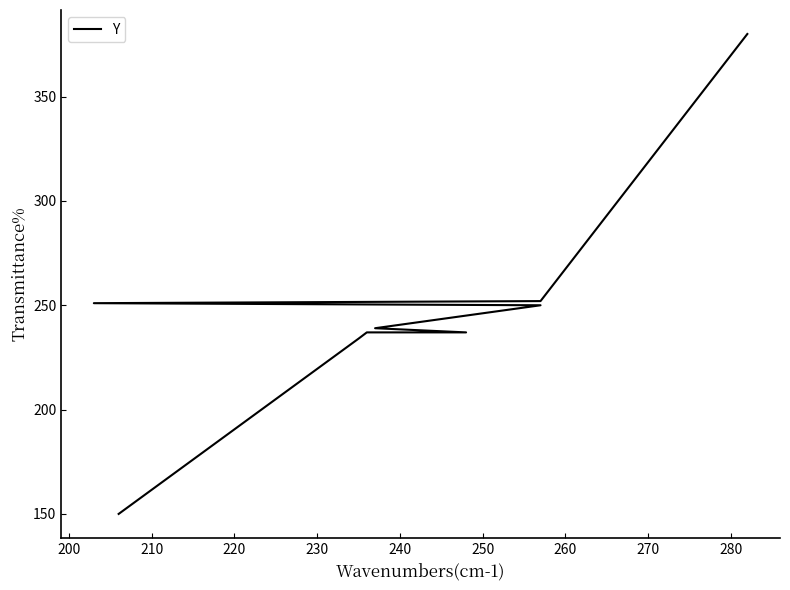

True or false: the data has more than 0 interior local peaks.

False